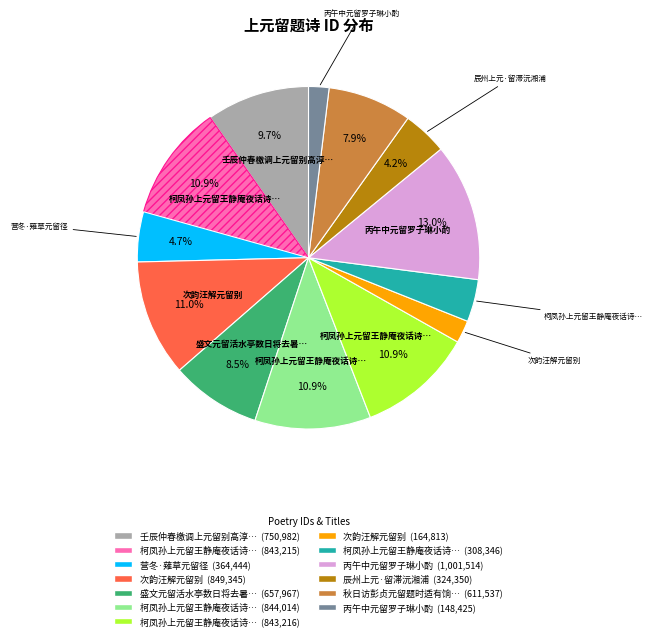

Is there a majority slice in this chart?

No